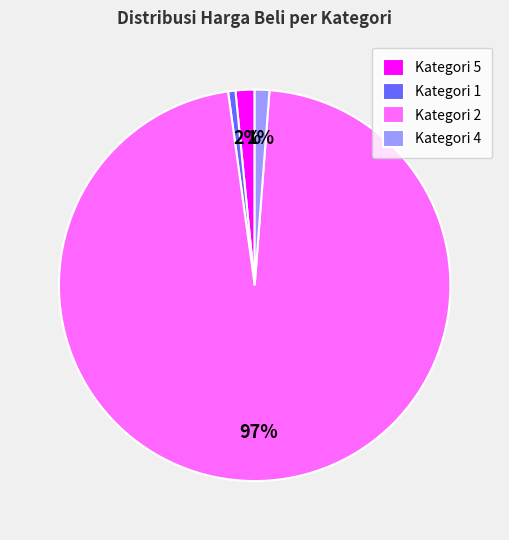

What is the majority slice?

Kategori 2